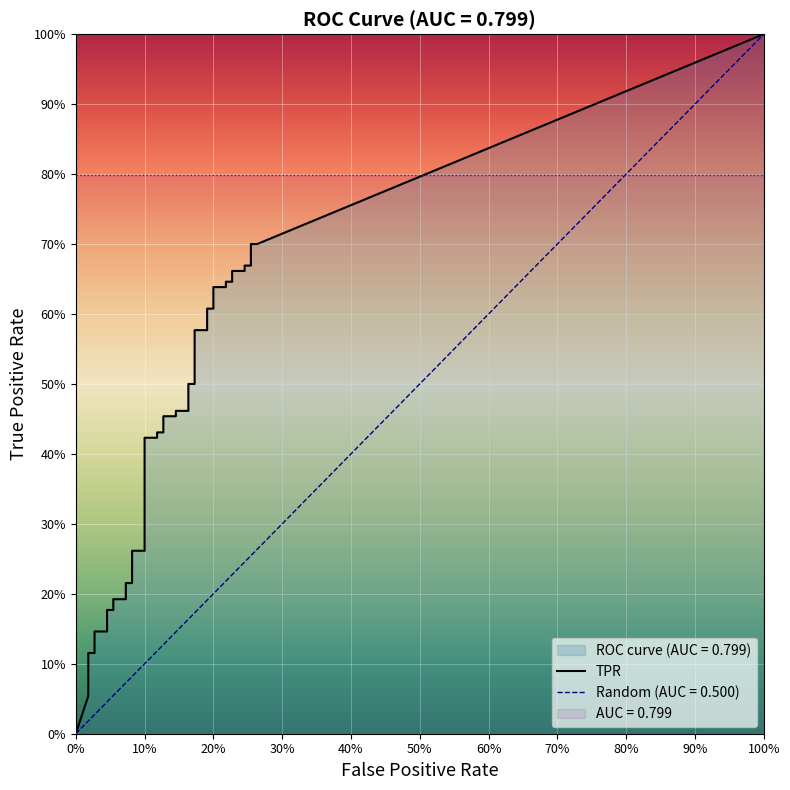

What is the difference between the fpr values at 38 and 24?

0.1